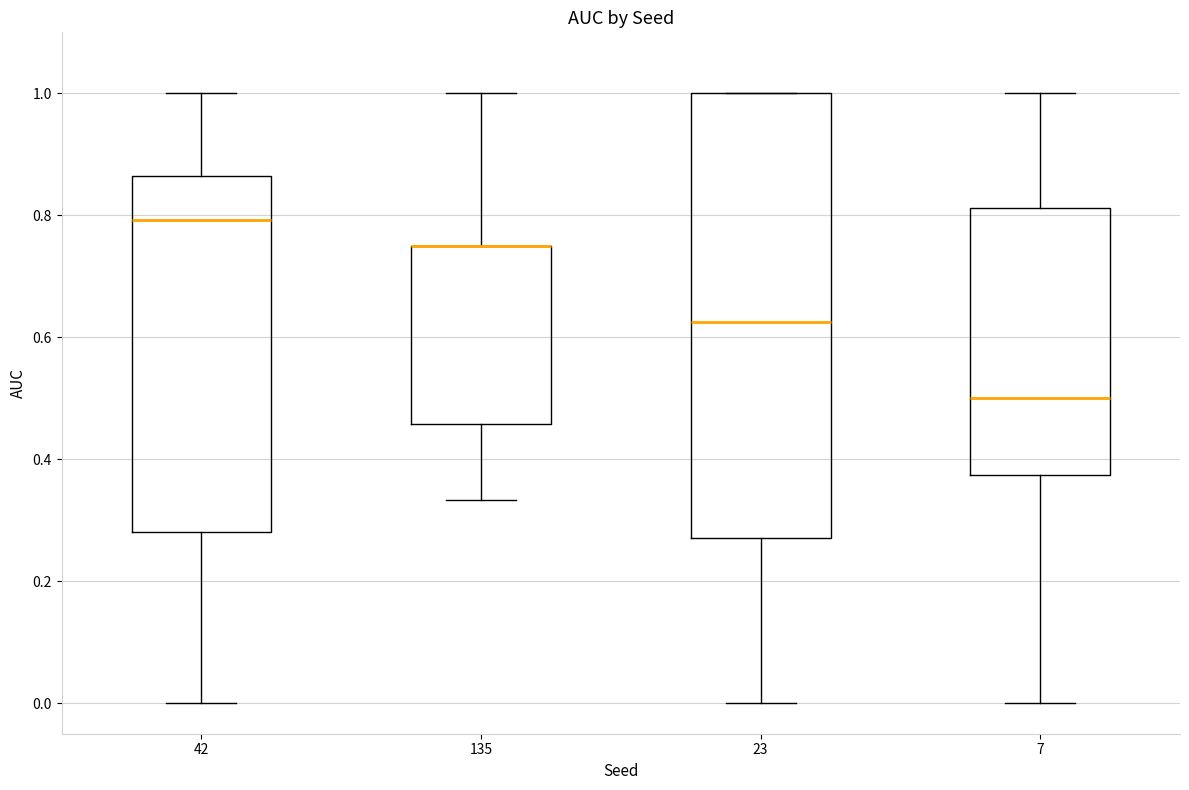

Reading left to right, read every box against the y-axis: the position of its median line, the range the box covers, and the ends of its whiskers. The values are not printed on the chart, so give them approximately, as read against the axis.

42: median 0.80, box 0.28 to 0.86, whiskers 0.00 to 1.00
135: median 0.76 (drawn on the box's upper edge), box 0.46 to 0.76, whiskers 0.34 to 1.00
23: median 0.62, box 0.28 to 1.00, whiskers 0.00 to 1.00
7: median 0.50, box 0.38 to 0.82, whiskers 0.00 to 1.00